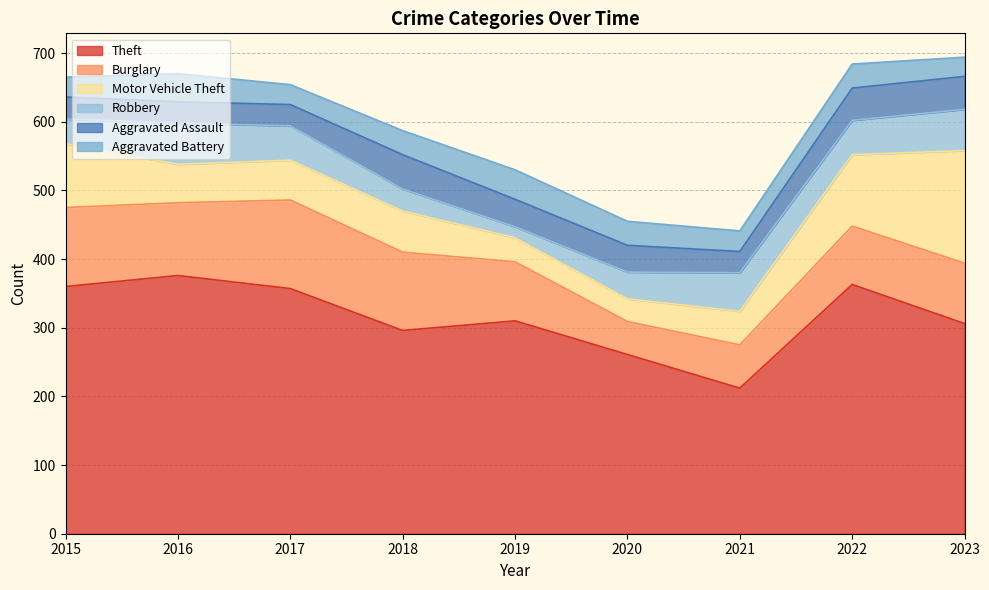

What is the value of the Motor Vehicle Theft point at the 4th from the left?

60